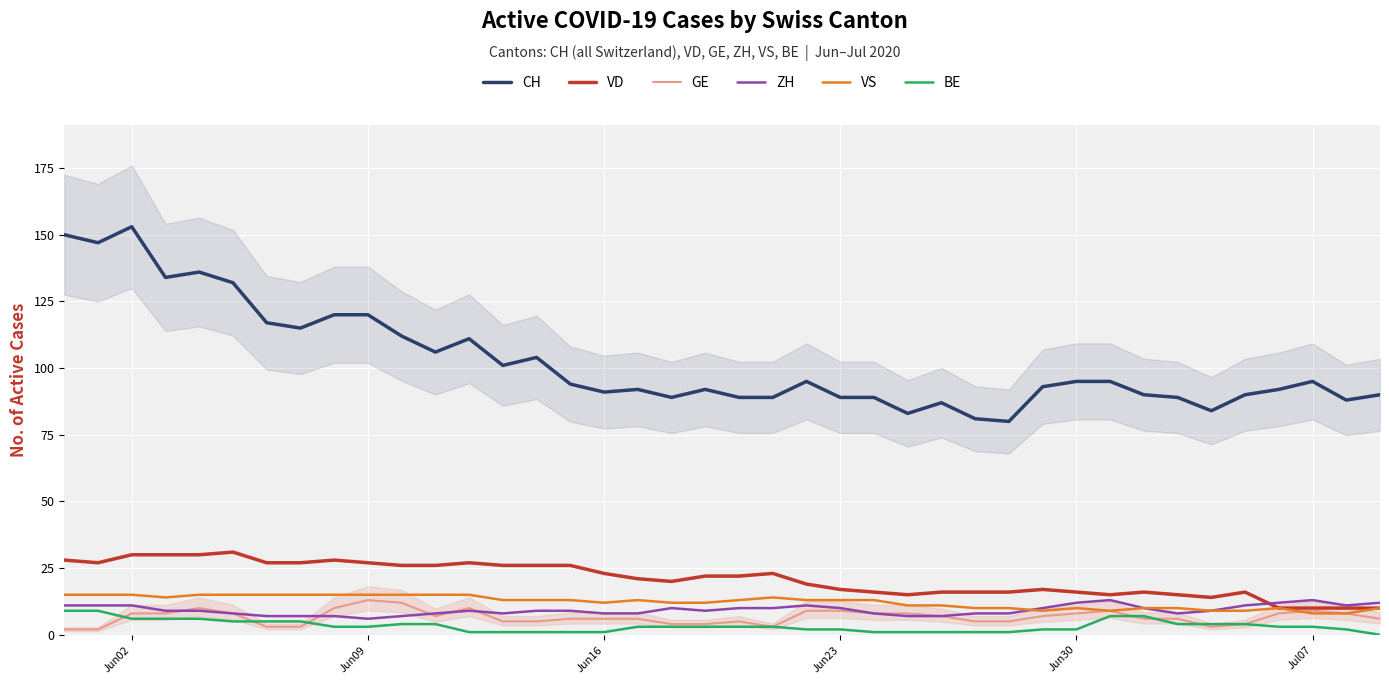

What is the sum of all BE values?

132